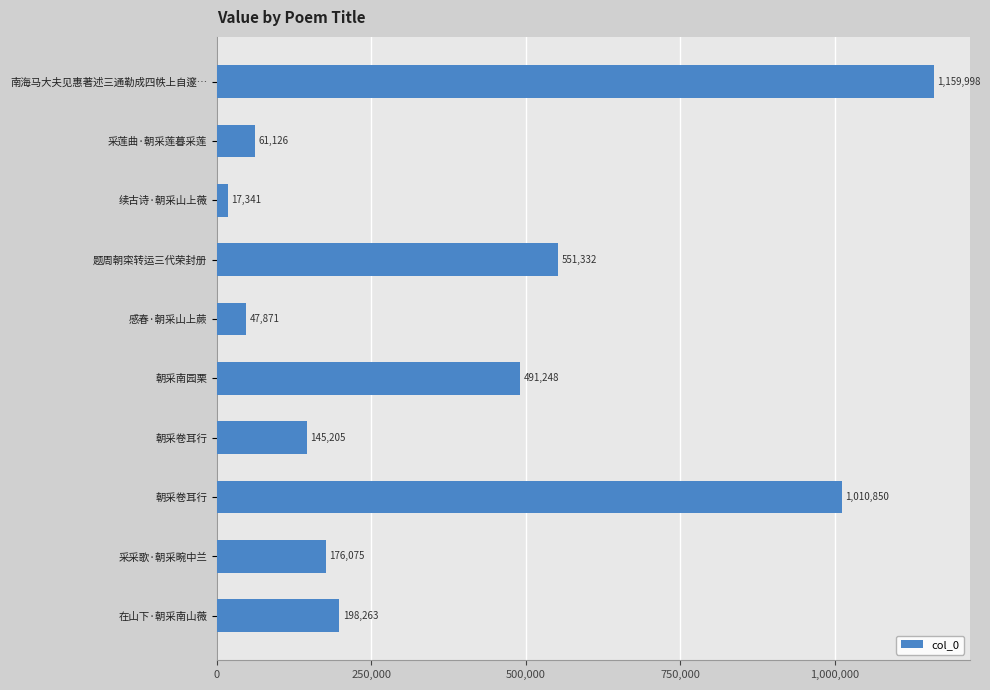

What is the minimum value shown in the chart?

17341